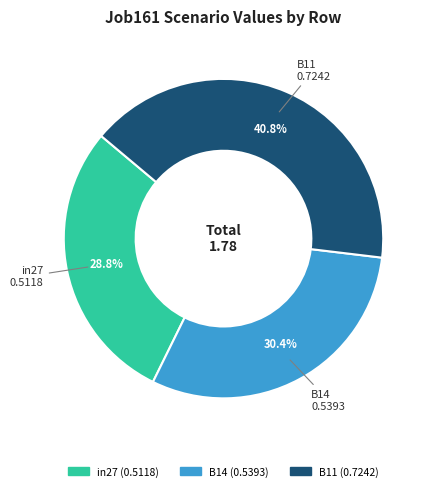

To the nearest percent, what is the difference between the largest and smallest slice percentages?

12%